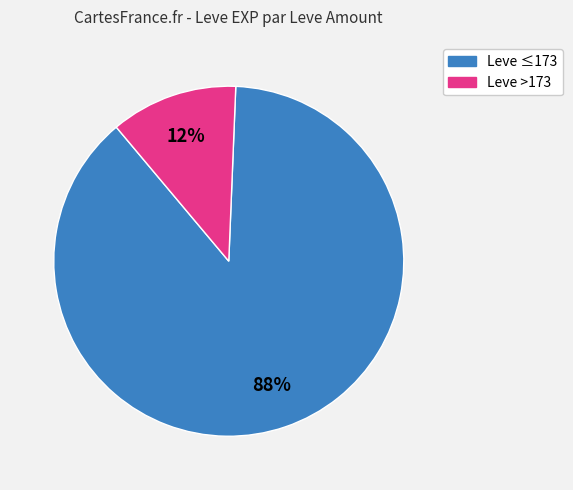

Is there a majority slice in this chart?

Yes